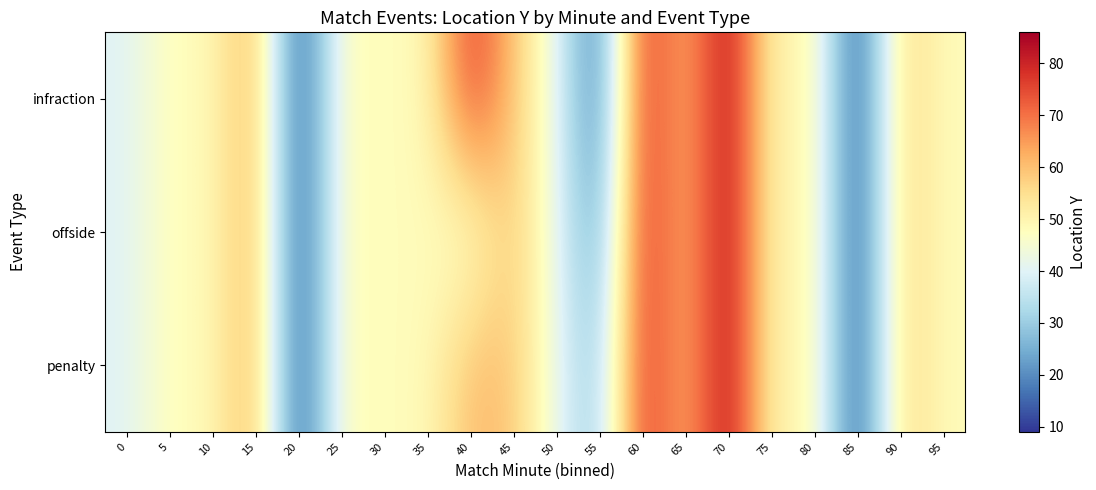

Reading left to right, what are all the values shown in this chart?

infraction: 0=40.0	5=48.2	10=48.2	15=64.0	20=9.0	25=48.2	30=48.0	35=48.2	40=78.0	45=59.5	50=42.0	55=14.5	60=80.0	65=60.0	70=86.0	75=48.2	80=51.5	85=9.0	90=57.2	95=48.2
offside: 0=40.0	5=48.2	10=48.2	15=64.0	20=9.0	25=48.2	30=48.0	35=48.2	40=44.2	45=59.5	50=42.0	55=21.2	60=80.0	65=60.0	70=86.0	75=48.2	80=51.5	85=9.0	90=57.2	95=48.2
penalty: 0=40.0	5=48.2	10=48.2	15=64.0	20=9.0	25=48.2	30=48.0	35=48.2	40=61.1	45=59.5	50=42.0	55=28.0	60=80.0	65=60.0	70=86.0	75=48.2	80=51.5	85=9.0	90=57.2	95=48.2